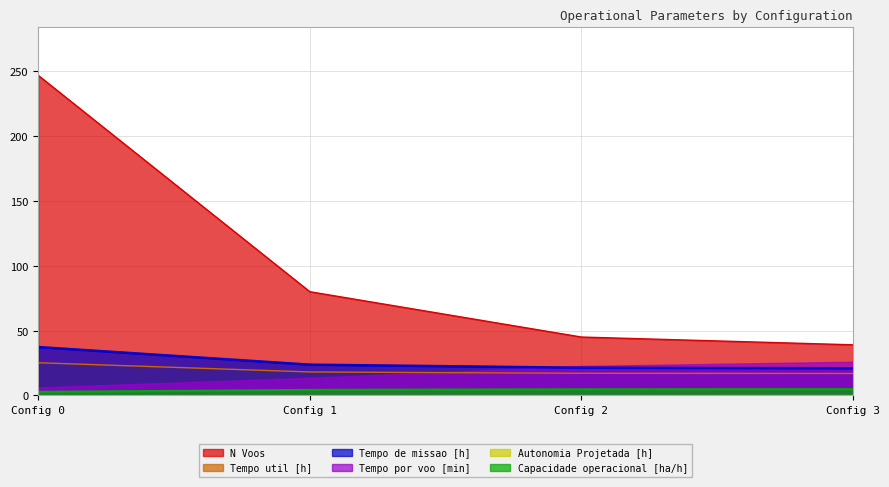

What is the value of the N Voos point at the 4th from the left?

39.0